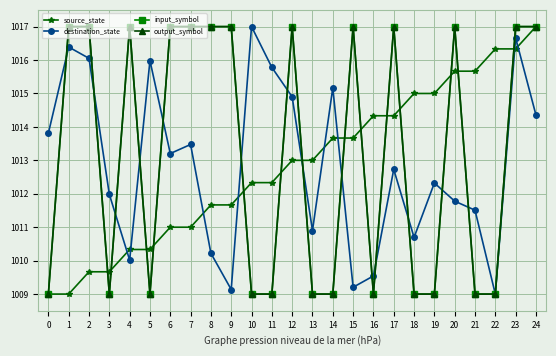

What is the sum of the input_symbol values at 5 and 6?

2026.0